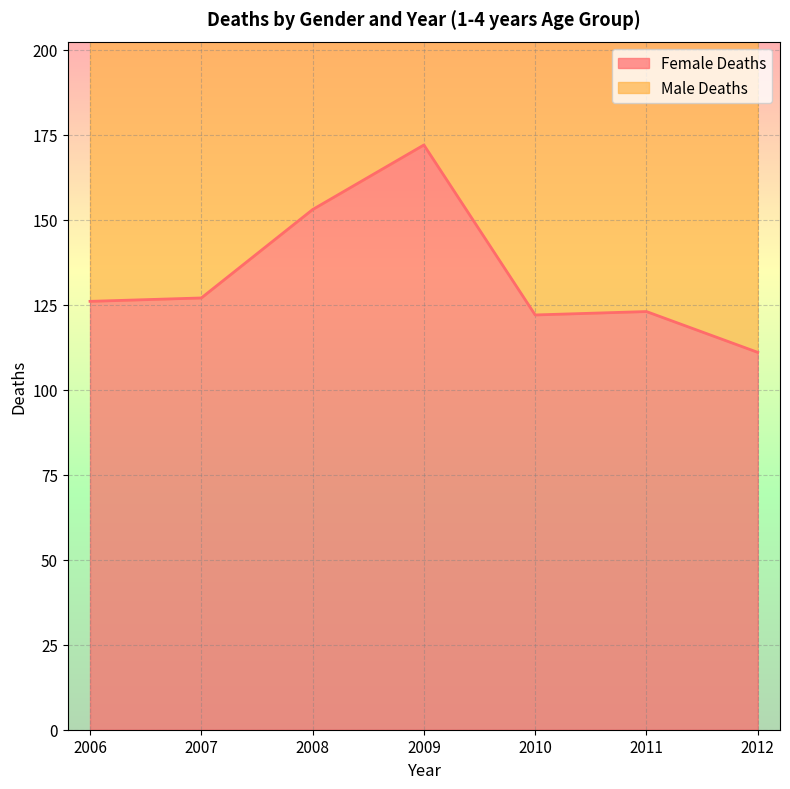

List the labels in order of value, largest first.

2009, 2008, 2007, 2006, 2011, 2010, 2012